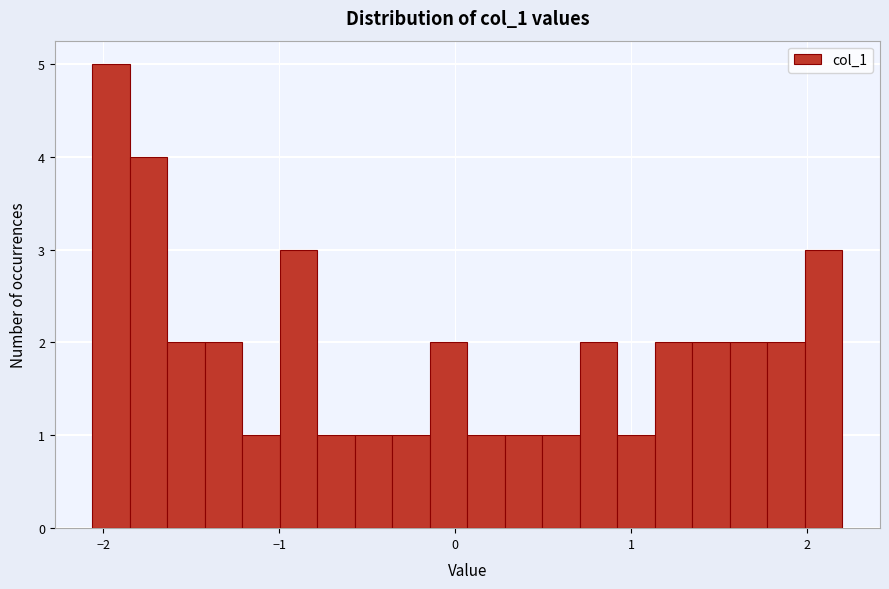

Around what value on the x-axis is the tallest bar? Give the approximate position of its centre, as read against the axis.

-2.0